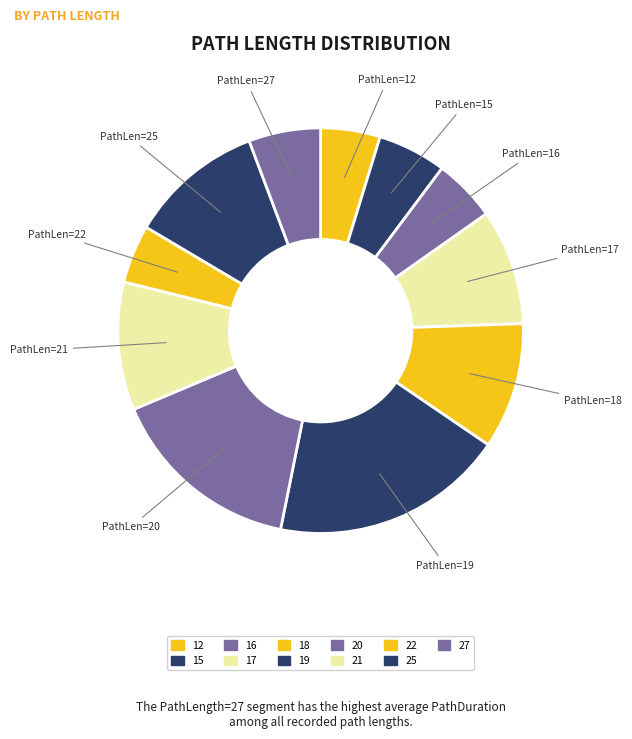

What is the smallest slice in the pie chart?

22